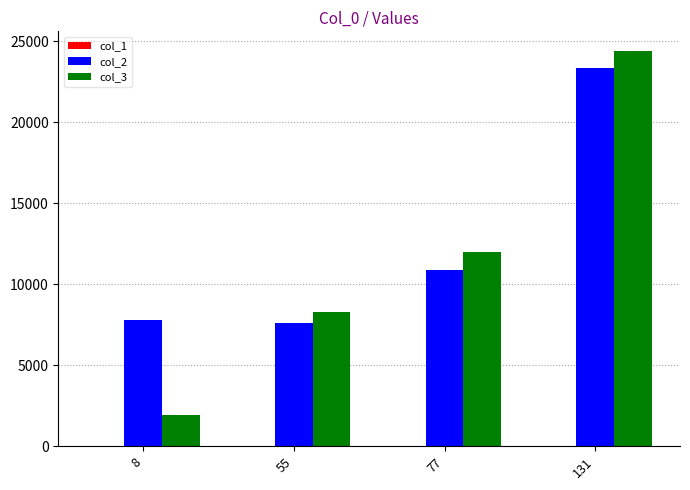

What is the spread (max minus min) of values at 8?

7764